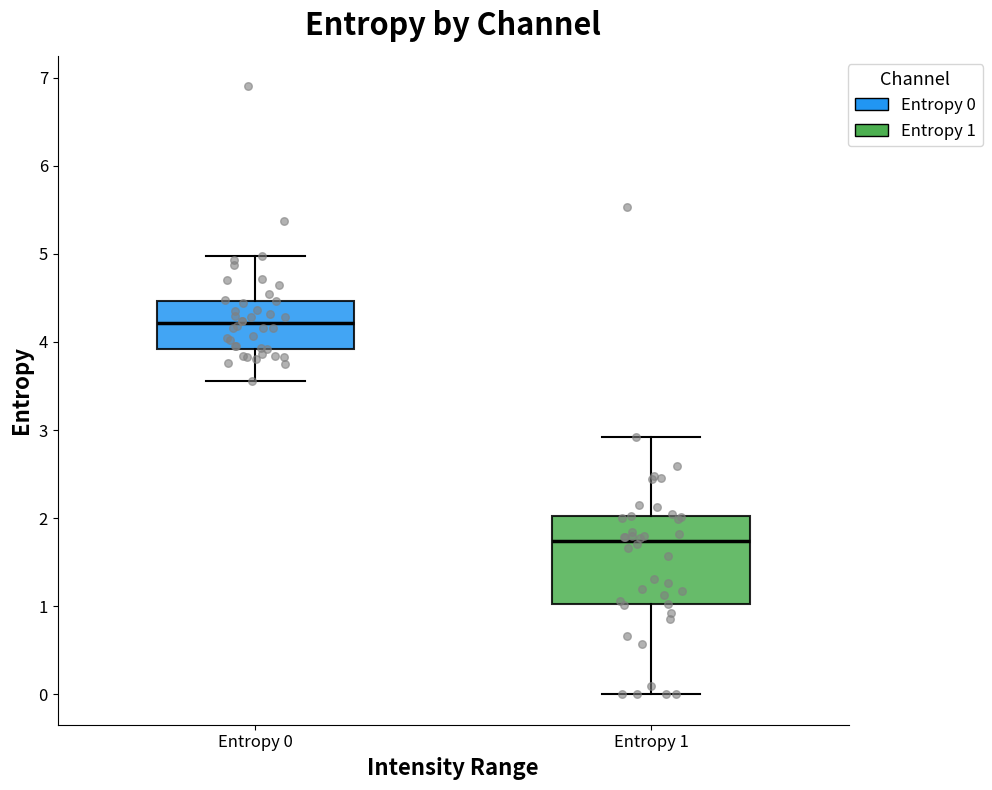

Reading left to right, read every box against the y-axis: the position of its median line, the range the box covers, and the ends of its whiskers. The values are not printed on the chart, so give them approximately, as read against the axis.

Entropy 0: median 4.2, box 3.9 to 4.5, whiskers 3.6 to 5.0
Entropy 1: median 1.7, box 1.0 to 2.0, whiskers 0.0 to 2.9